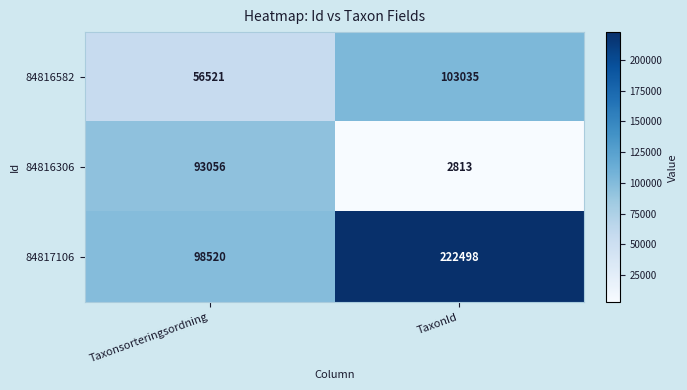

Where is 84816306 nearest to the value 47934?

TaxonId